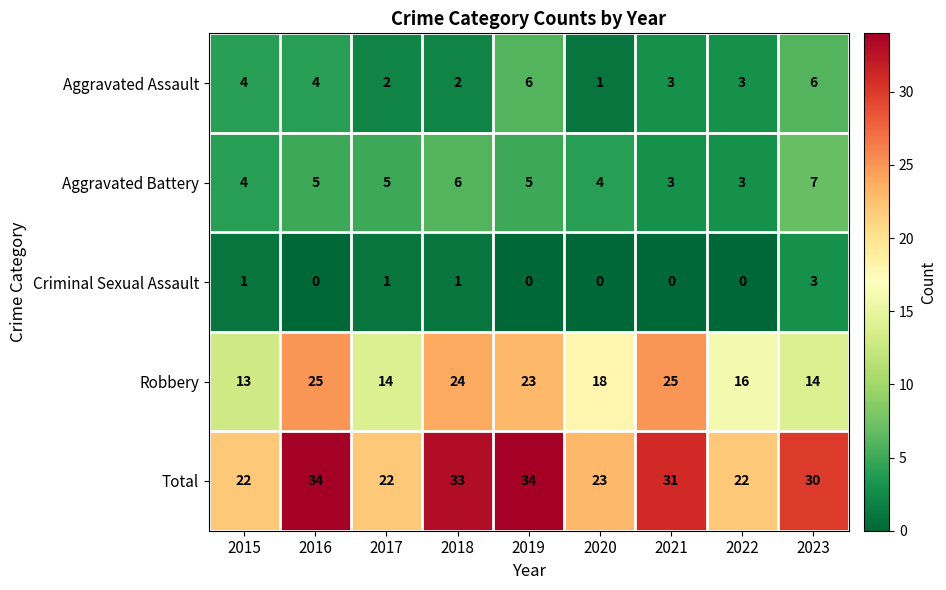

At how many categories does at least one series exceed 17?

9